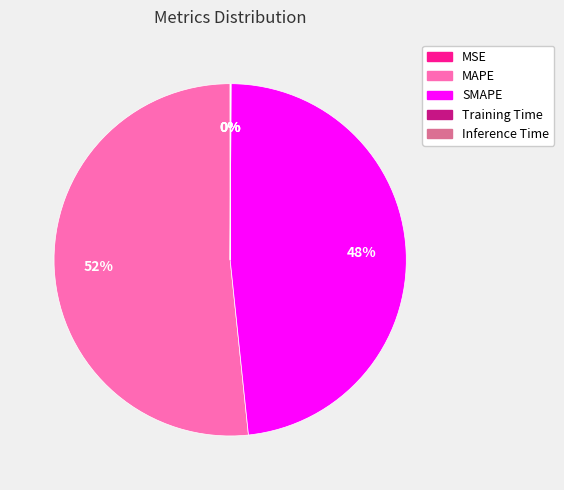

What percentage is the MAPE slice, to the nearest percent?

52%